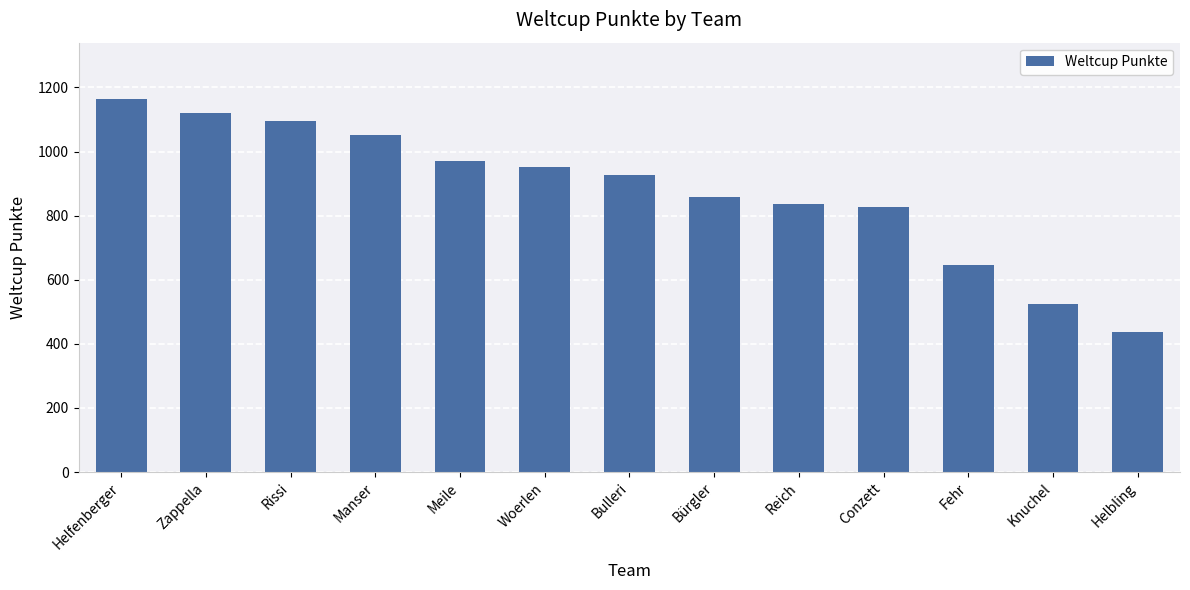

Which label corresponds to the smallest value in the chart?

Helbling